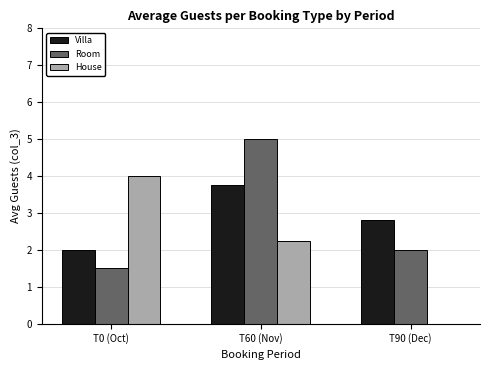

At which label is Room closest to 3?

T90 (Dec)